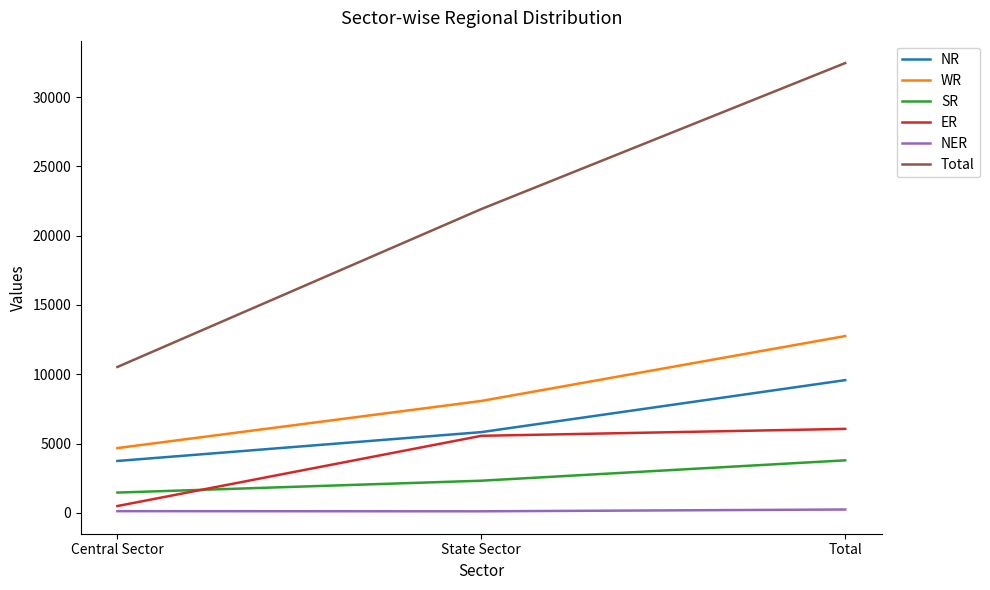

Which series has the widest spread of values?

Total